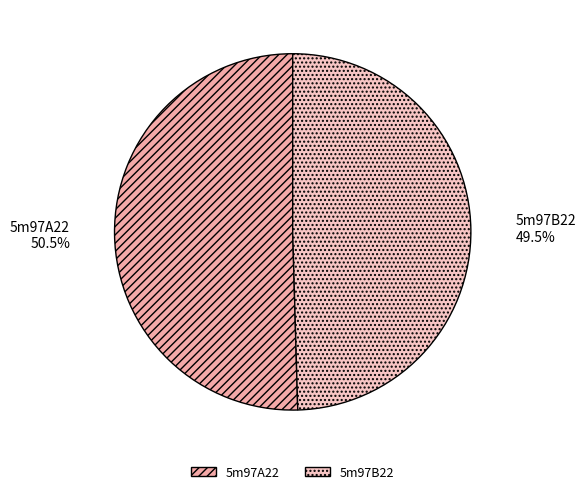

How many slices are in this pie chart?

2